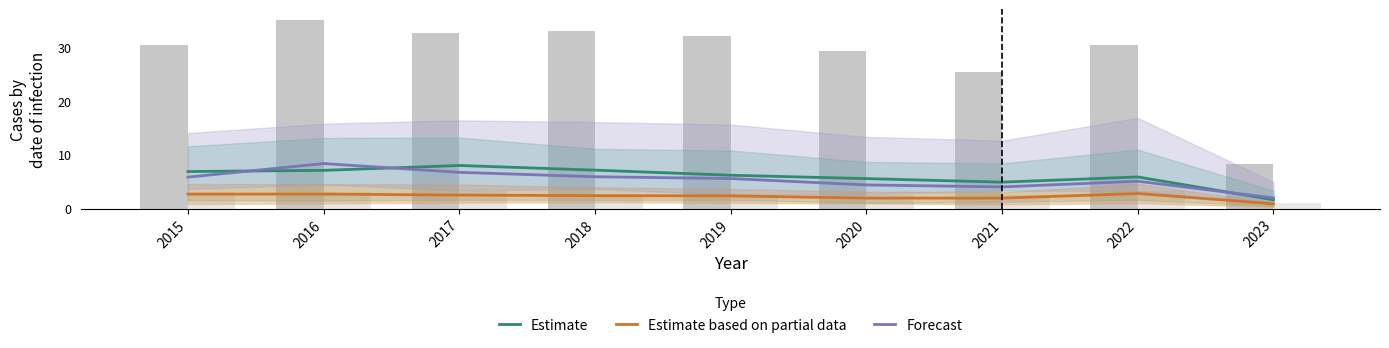

Count the number of categories in the chart.

9